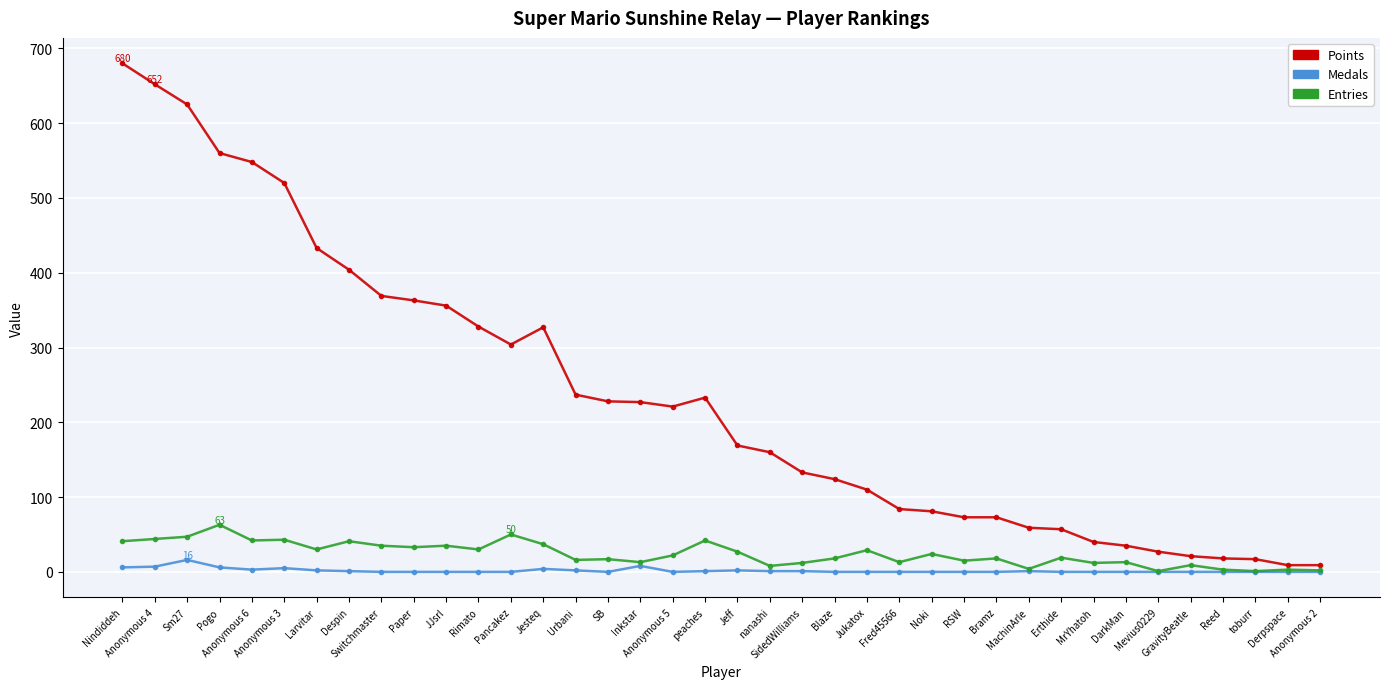

What are all the series names shown in the legend?

Points, Medals, Entries